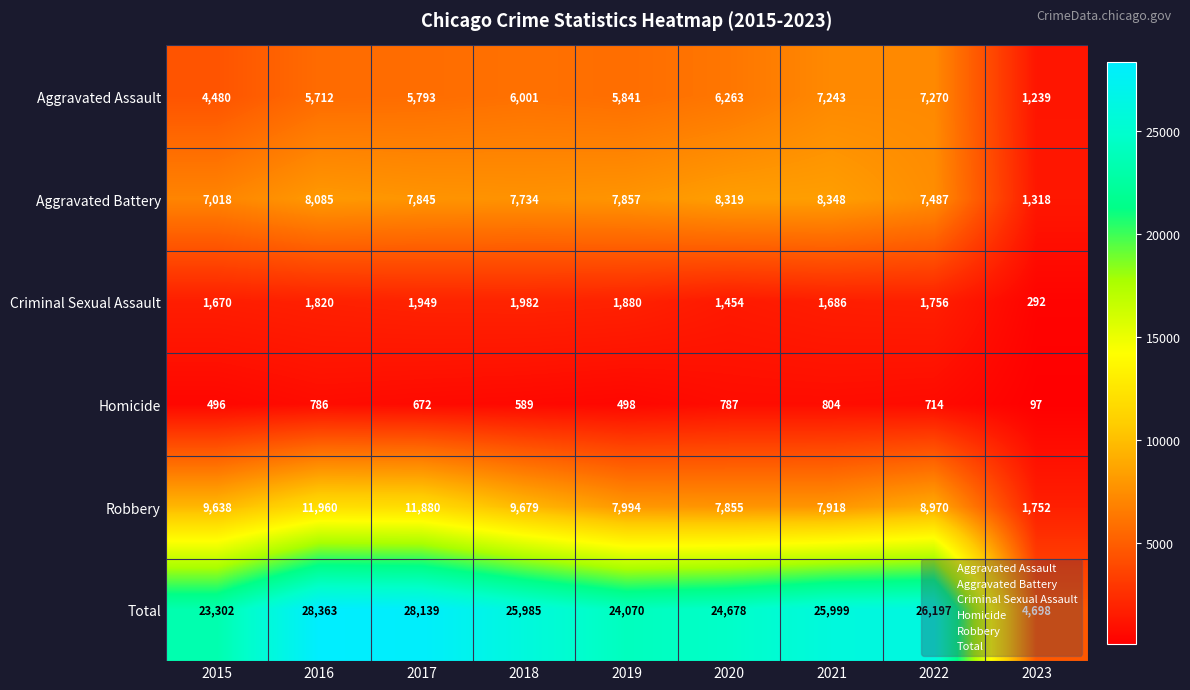

How many series are shown in this chart?

6